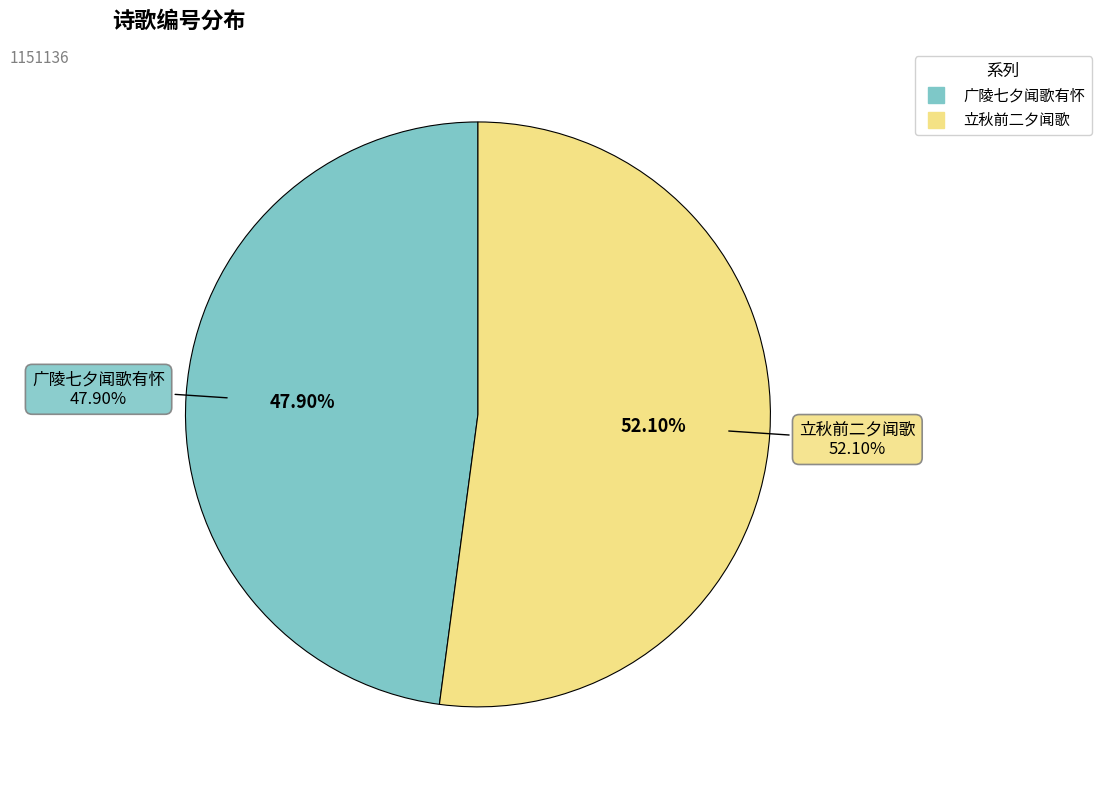

Combined, what portion of the pie is 广陵七夕闻歌有怀 and 立秋前二夕闻歌?

100.0%